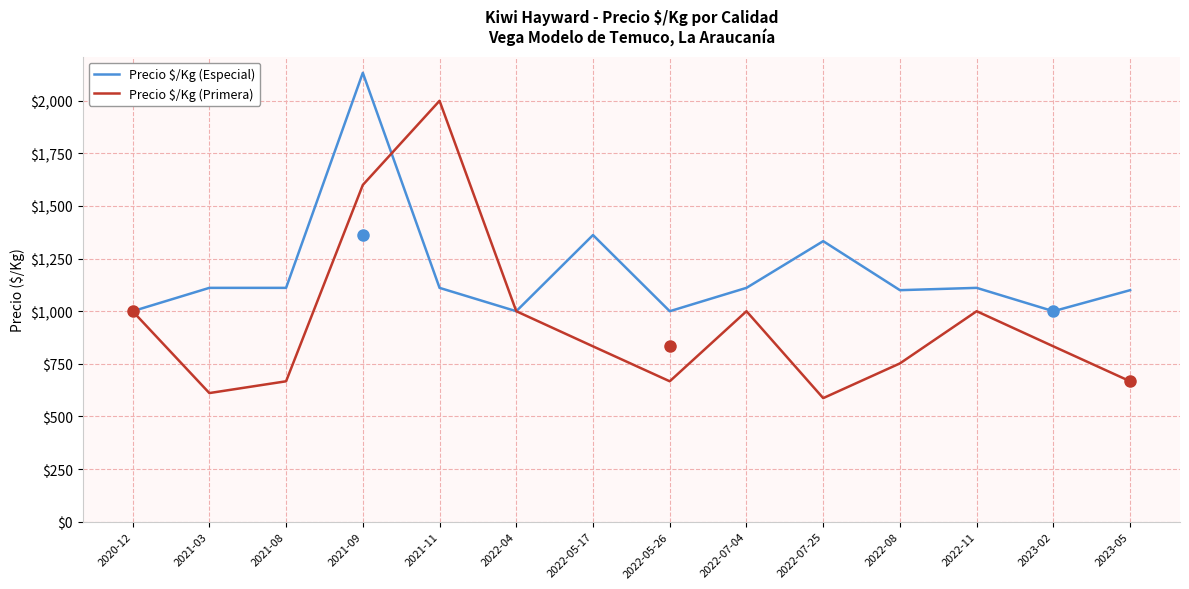

At which label does Precio $/Kg (Primera) reach its minimum?

2022-07-25